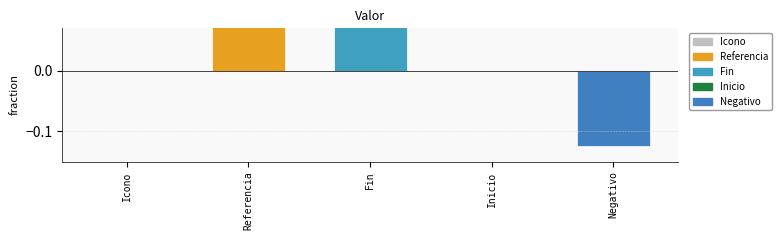

What is the difference between the maximum and minimum values?

5.1